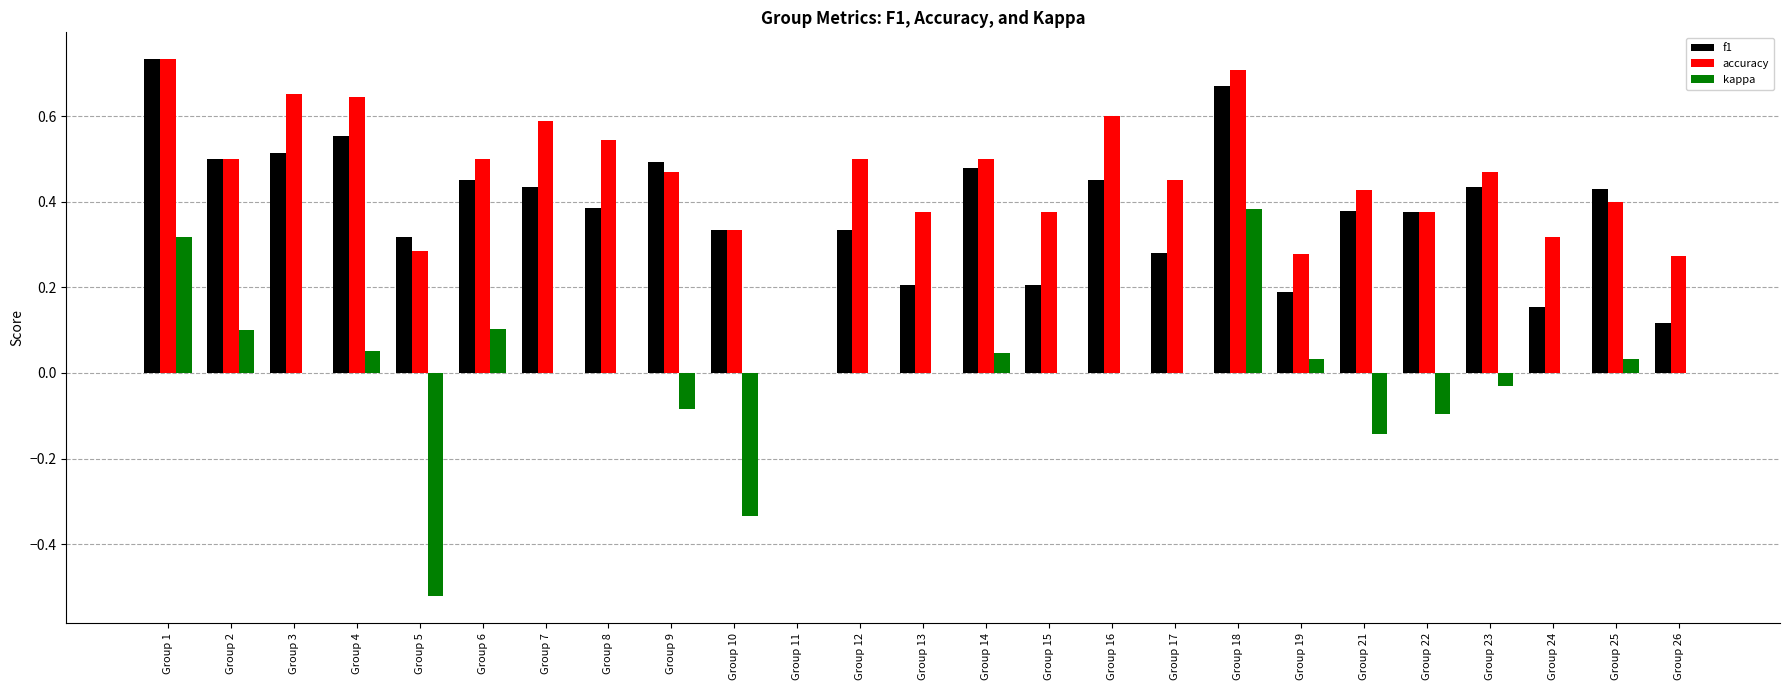

Where is f1 nearest to the value 0?

Group 11